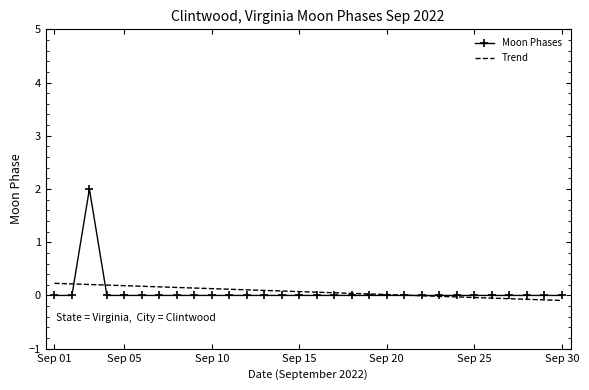

Which series has the largest range (max minus min)?

Moon Phases